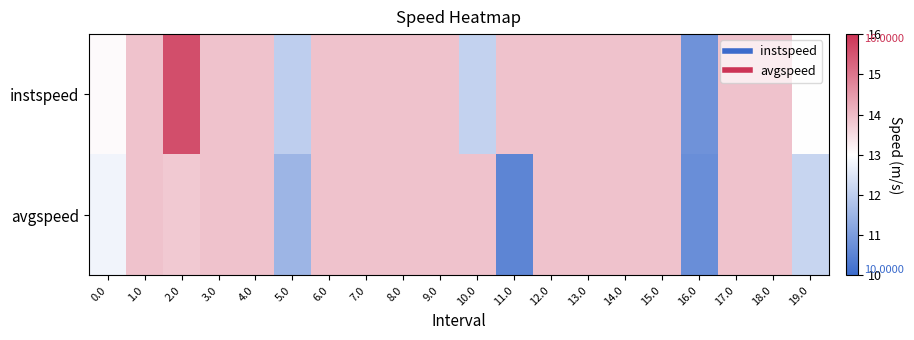

Which has a higher value, 7.0 or 19.0?

7.0